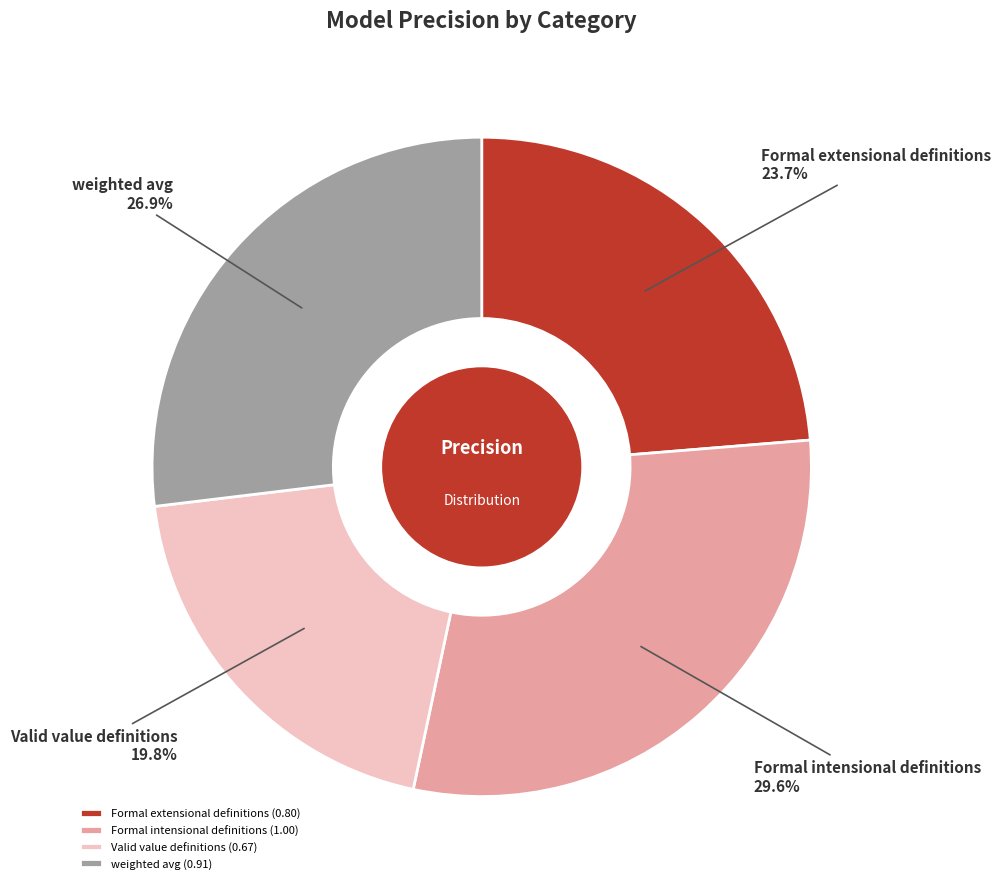

What percentage is NOT represented by Valid value definitions?

80.2%